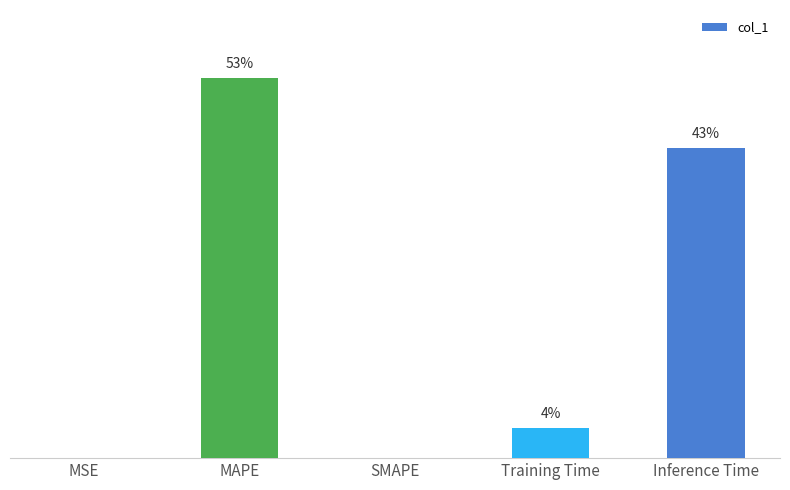

Reading left to right, extract all data points from this chart.

MSE=0.0	MAPE=1.3	SMAPE=0.0	Training Time=0.1	Inference Time=1.1